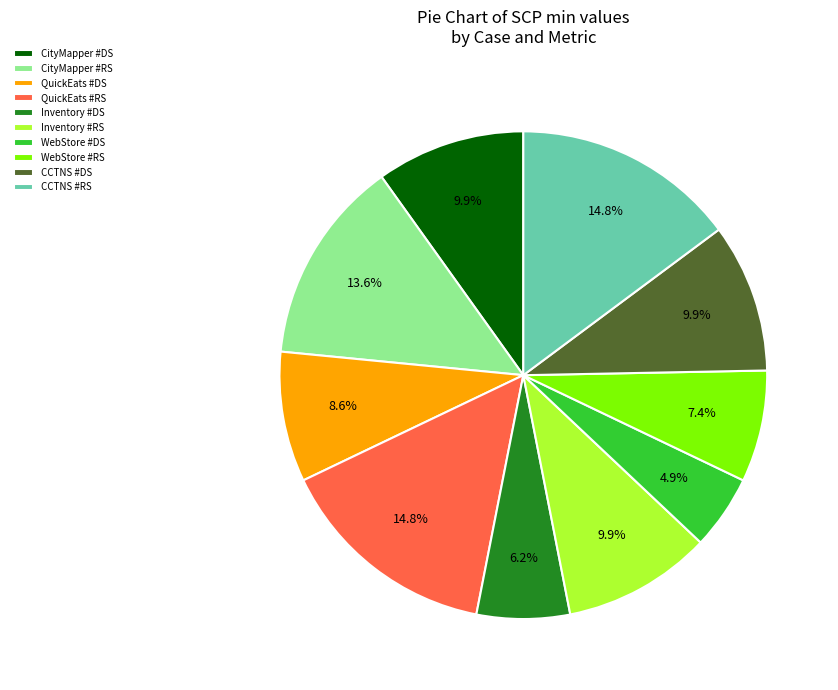

True or false: QuickEats #DS accounts for 9% of the total.

True